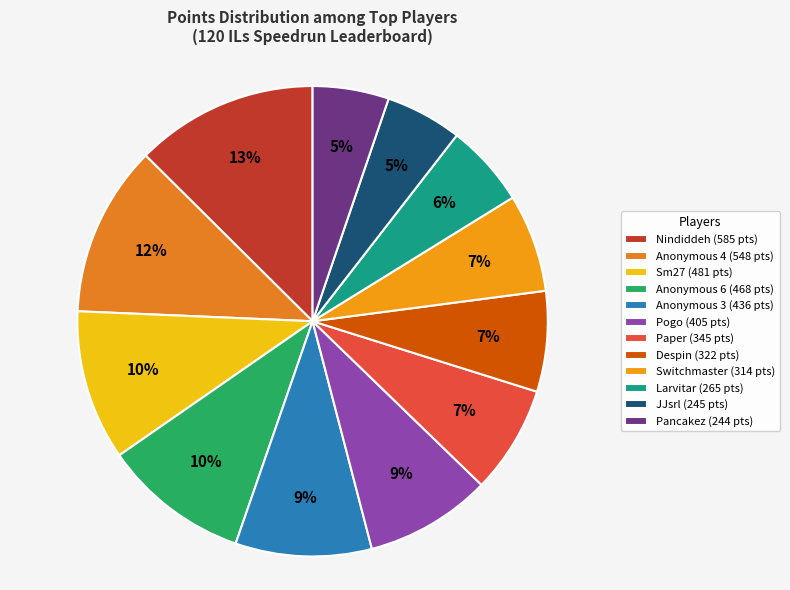

How many slices are in this pie chart?

12